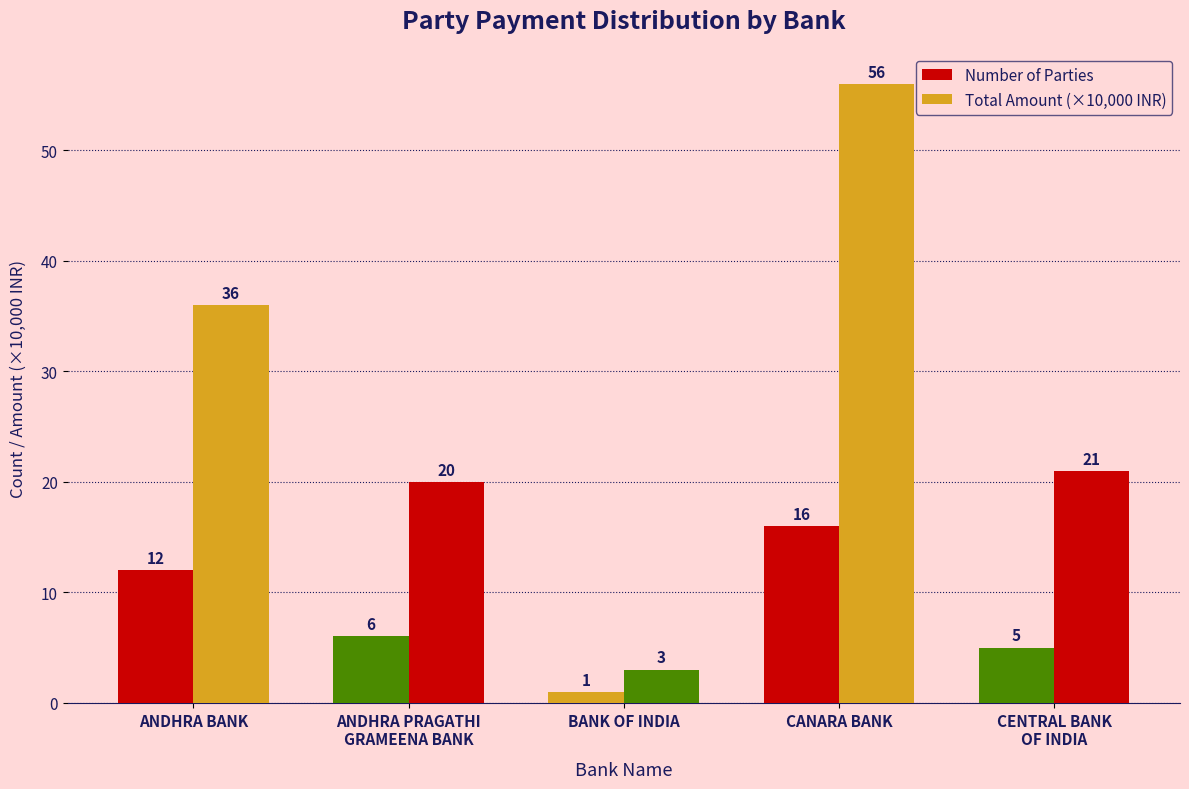

At which label does Number of Parties reach its peak?

CANARA BANK